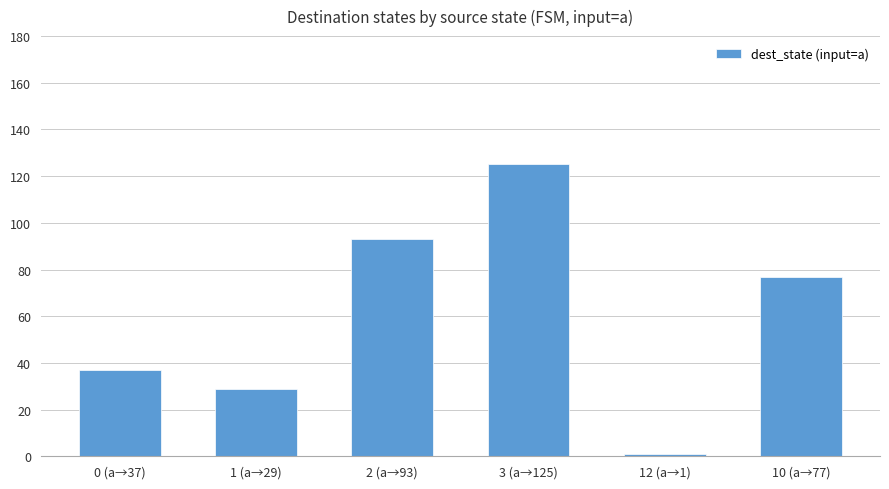

What is the greatest value displayed?

125